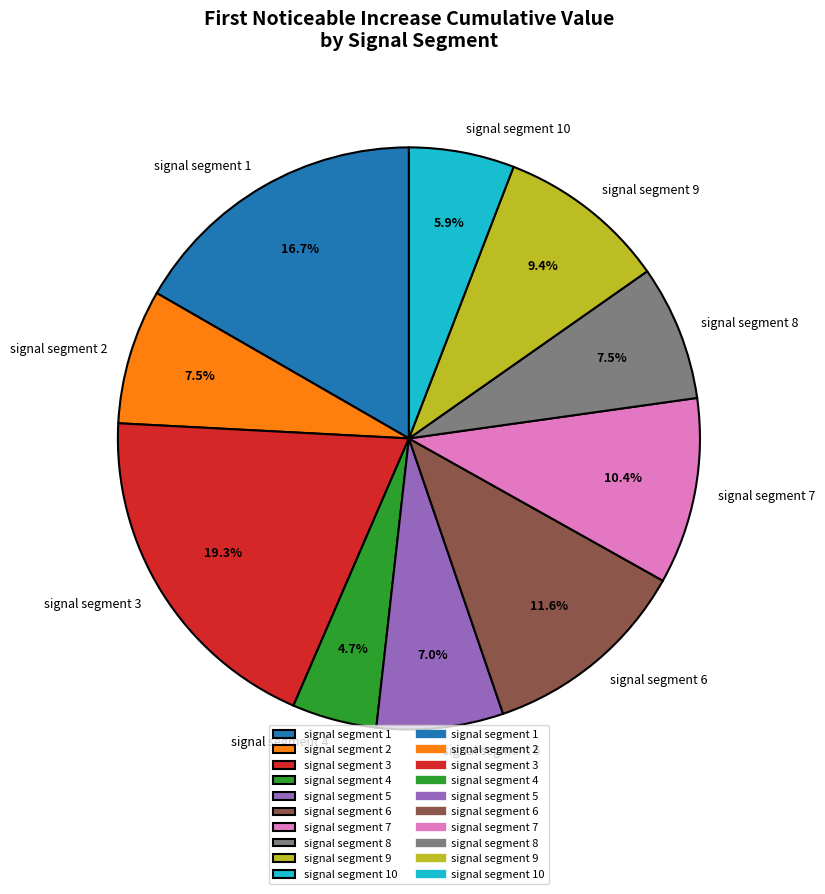

The signal segment 3 slice represents 19% of the pie. True or false?

True